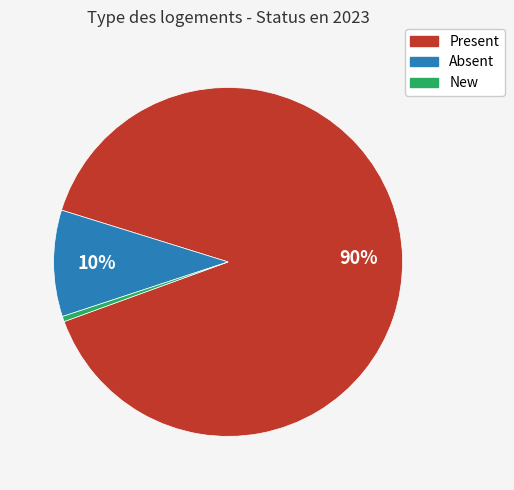

What percentage is the Present slice, to the nearest percent?

90%